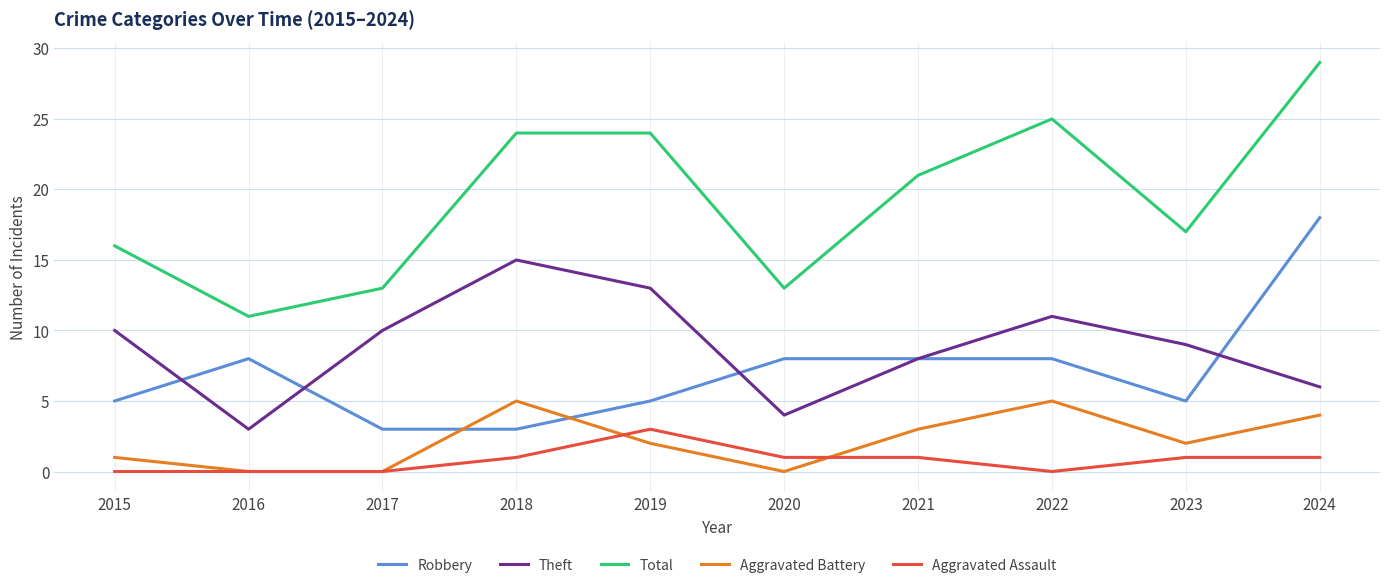

Reading left to right, what are all the values shown in this chart?

Robbery: 2015=5	2016=8	2017=3	2018=3	2019=5	2020=8	2021=8	2022=8	2023=5	2024=18
Theft: 2015=10	2016=3	2017=10	2018=15	2019=13	2020=4	2021=8	2022=11	2023=9	2024=6
Total: 2015=16	2016=11	2017=13	2018=24	2019=24	2020=13	2021=21	2022=25	2023=17	2024=29
Aggravated Battery: 2015=1	2016=0	2017=0	2018=5	2019=2	2020=0	2021=3	2022=5	2023=2	2024=4
Aggravated Assault: 2015=0	2016=0	2017=0	2018=1	2019=3	2020=1	2021=1	2022=0	2023=1	2024=1